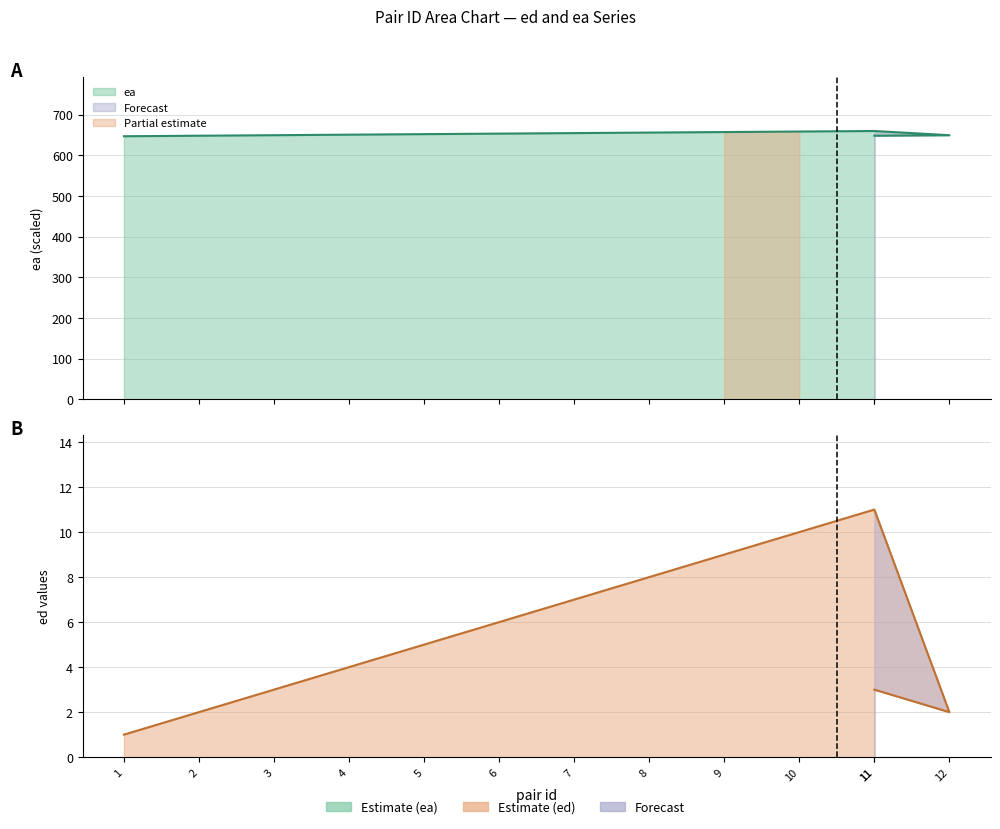

Rank the series at 8 from highest to lowest value.

ea, ed